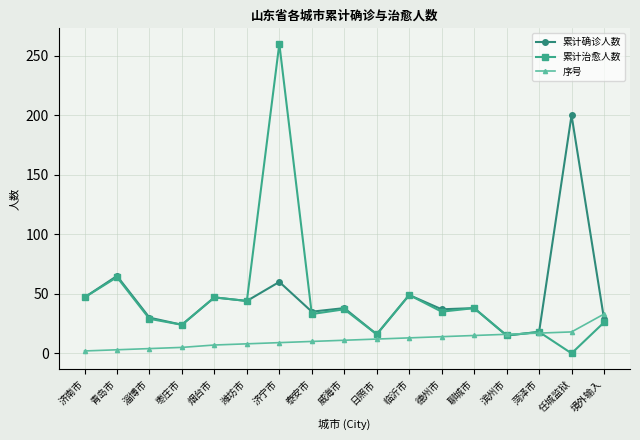

What is the difference between the highest and lowest values at 菏泽市?

1